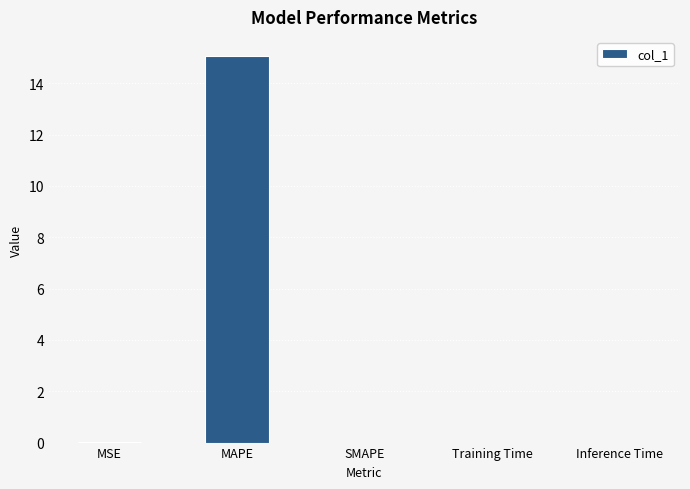

What is the sum of all values?

15.1